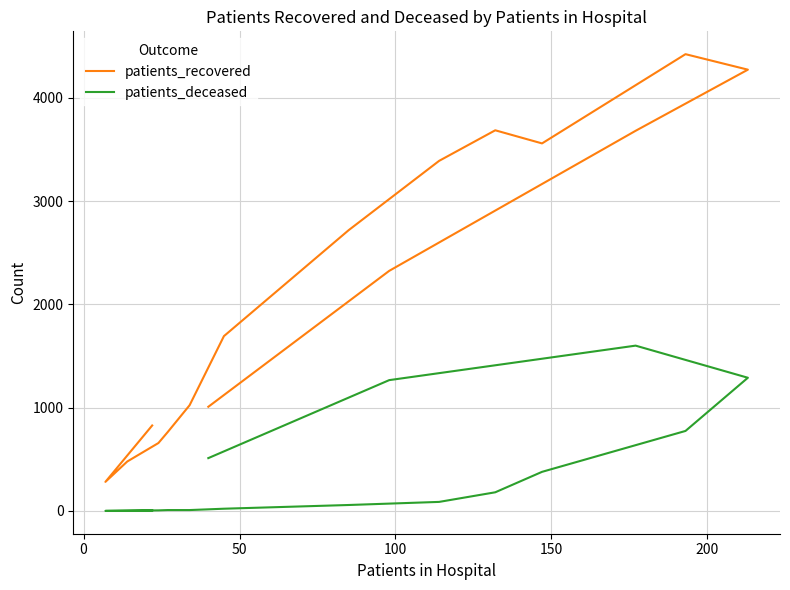

Which series has the largest total across all categories?

patients_recovered